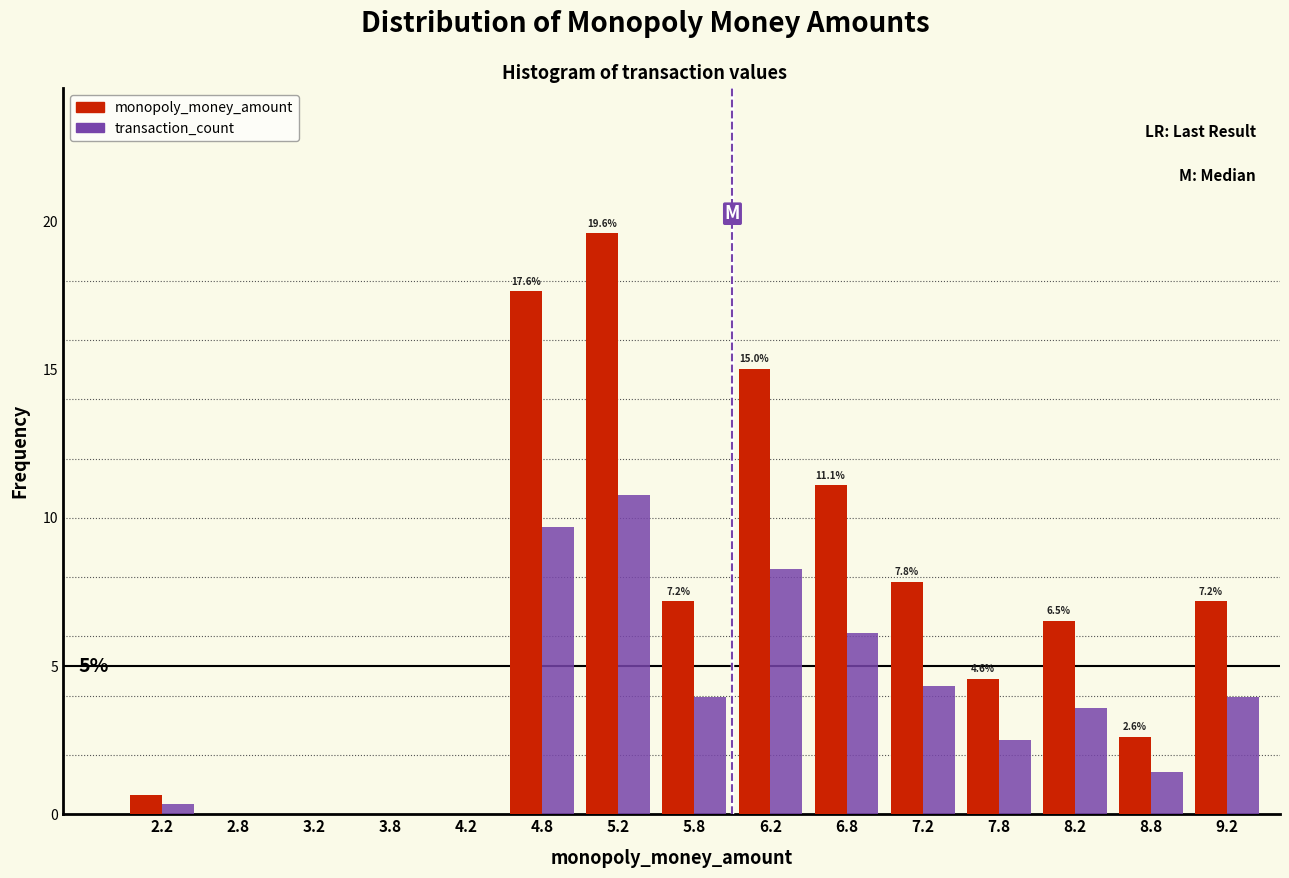

In the monopoly_money_amount series, which range on the x-axis has the tallest bar?

5.0 to 5.5